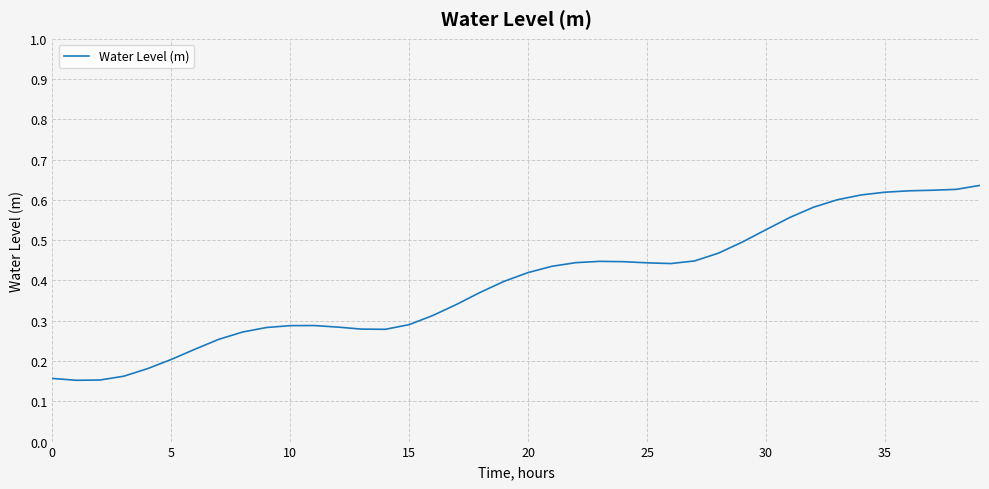

Does the chart have visible grid lines?

Yes